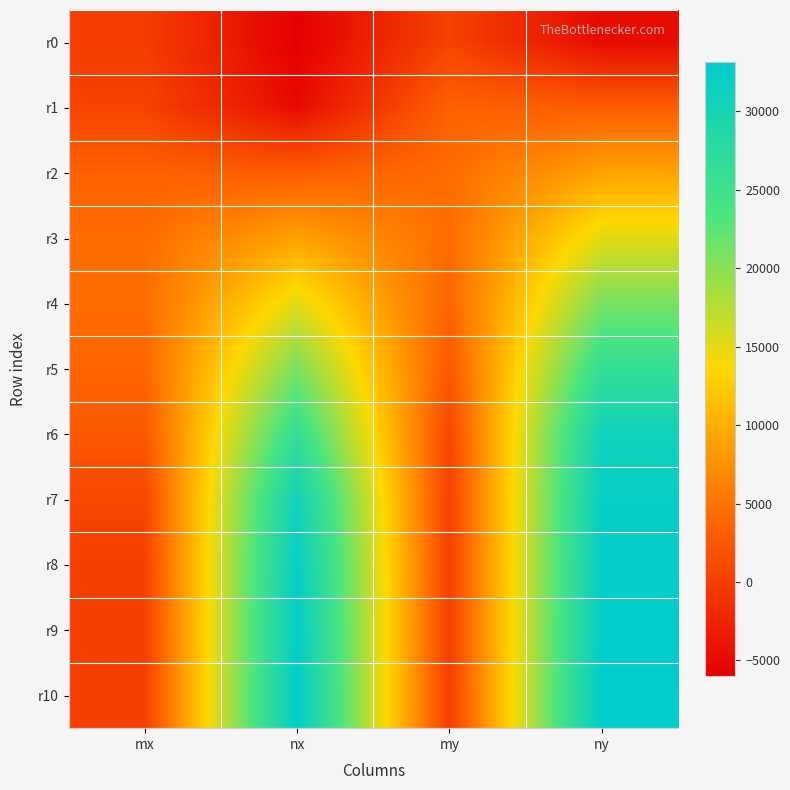

At which category does the chart reach its minimum across all series?

nx